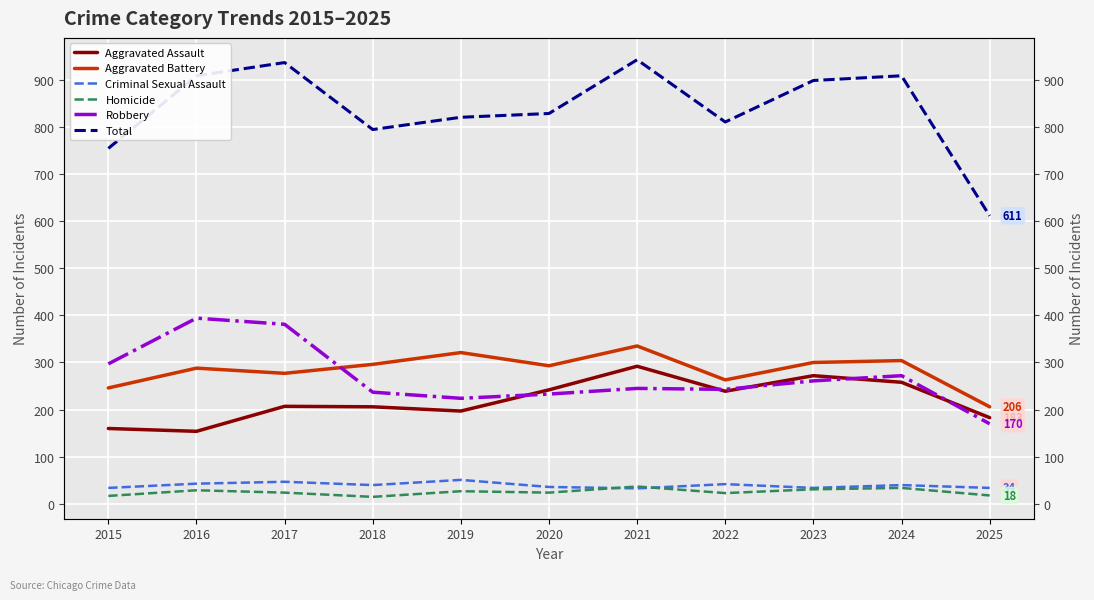

The value of Aggravated Assault at 2024 is 126. True or false?

False